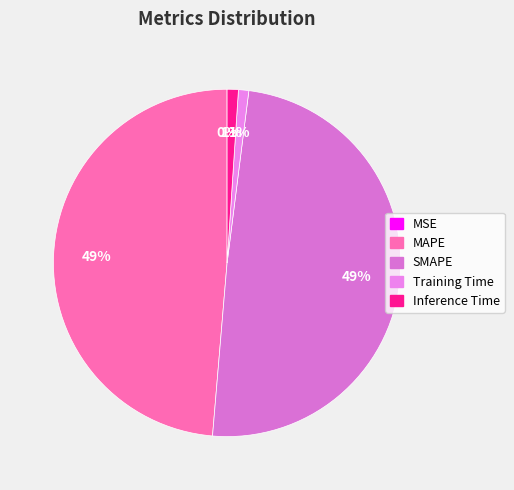

What percentage is the MAPE slice, to the nearest percent?

49%